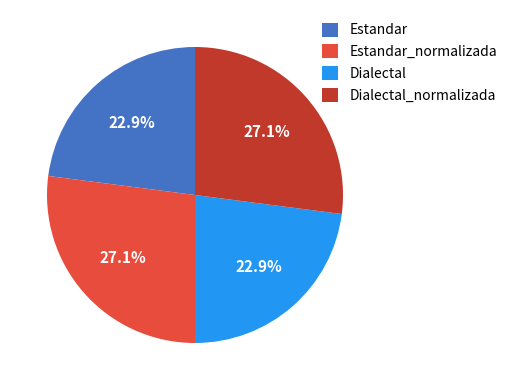

Approximately how many times larger is the value at Dialectal_normalizada compared to Estandar_normalizada?

1.0